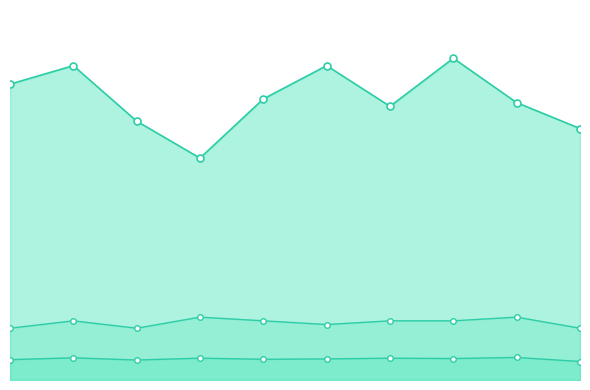

True or false: Age and Score intersect in this chart.

False